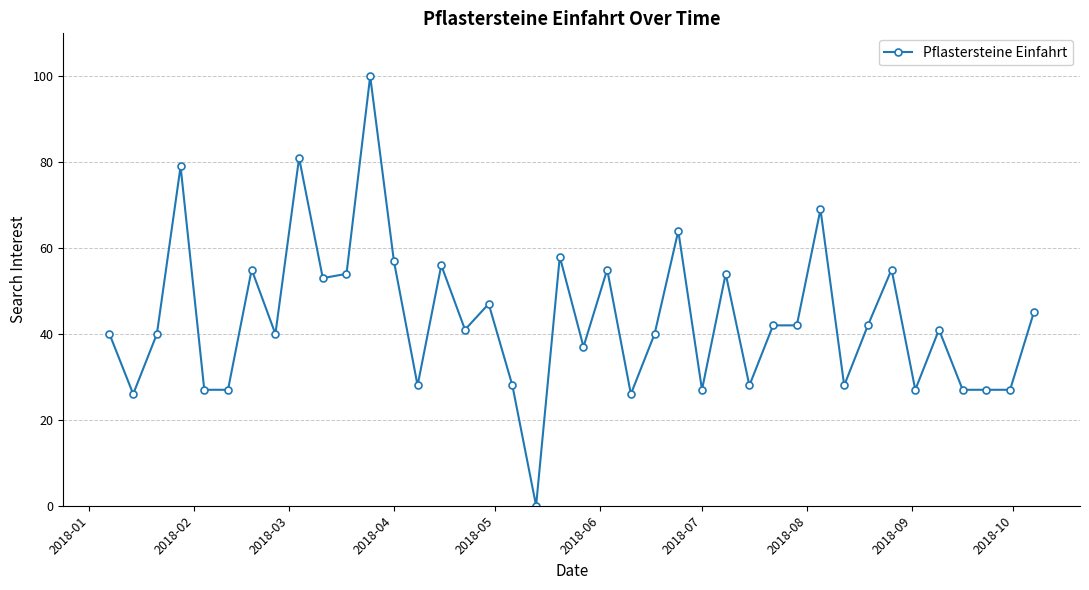

True or false: the data has more than 1 interior local peaks.

True